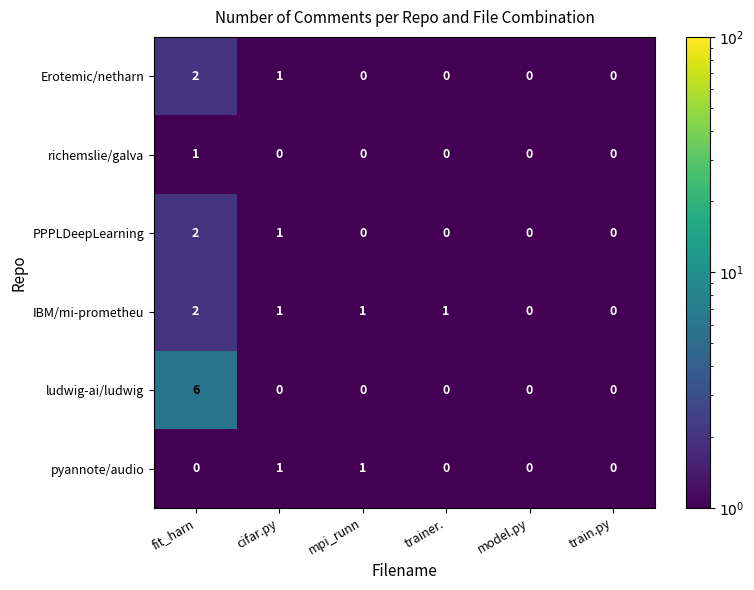

What is the spread (max minus min) of values at fit_harn?

6